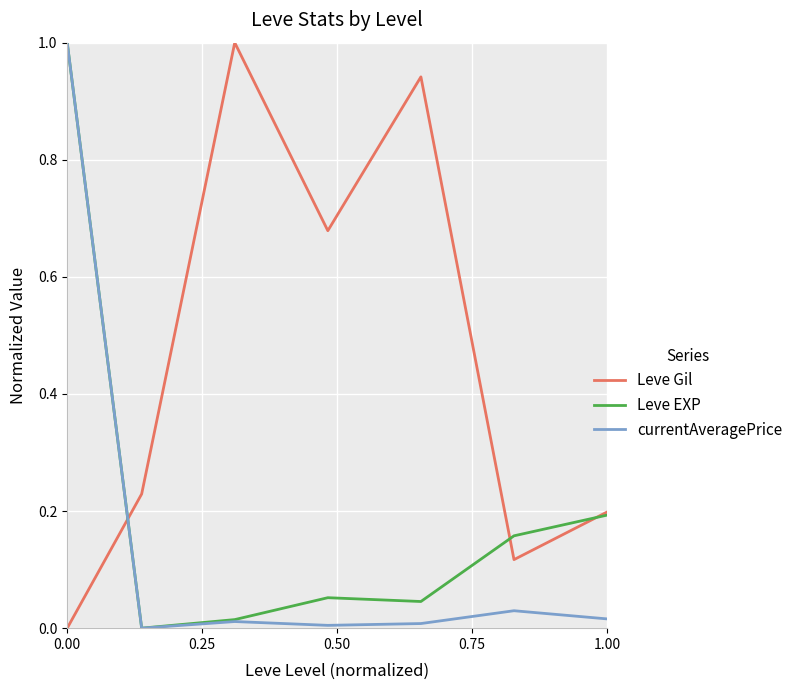

What is the difference between the maximum and minimum values in the Leve Gil series?

1.0